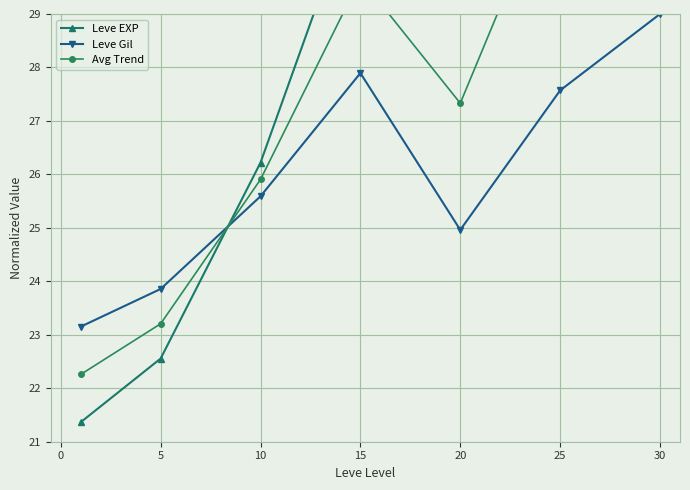

Reading right to left, what are all the values shown in this chart?

Leve EXP: 50.0	36.1	29.7	31.4	26.2	22.6	21.4
Leve Gil: 29.0	27.6	25.0	27.9	25.6	23.9	23.2
Avg Trend: 39.5	31.8	27.3	29.7	25.9	23.2	22.3